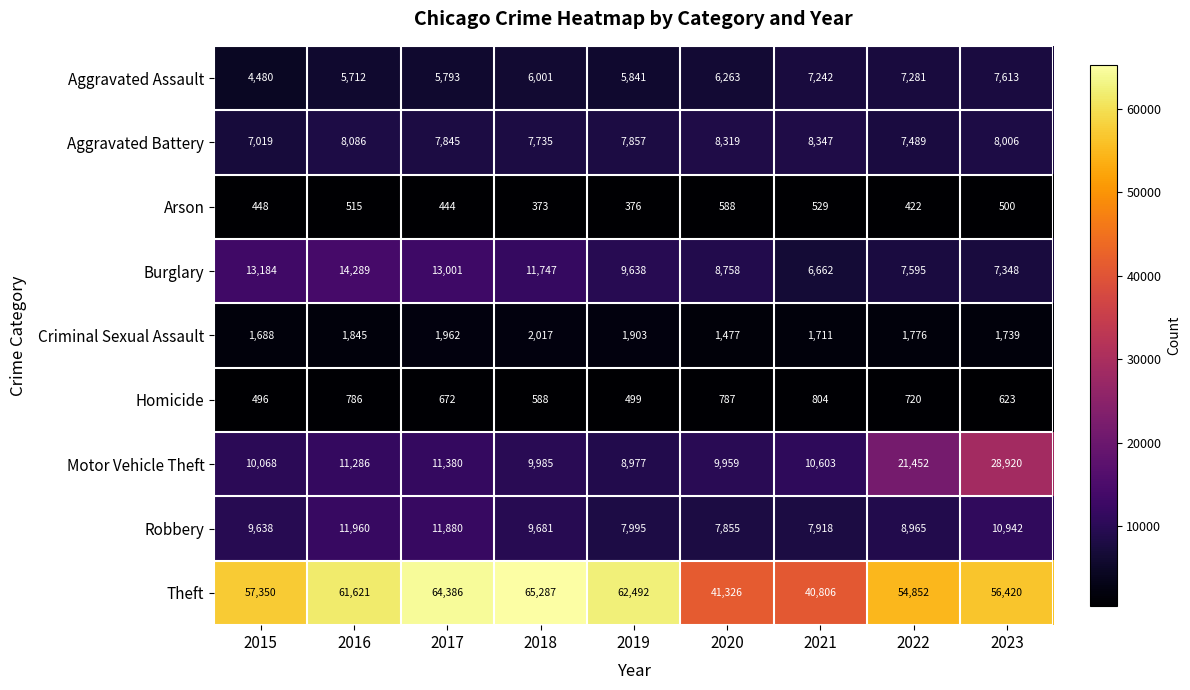

What is the minimum value shown in the chart?

373